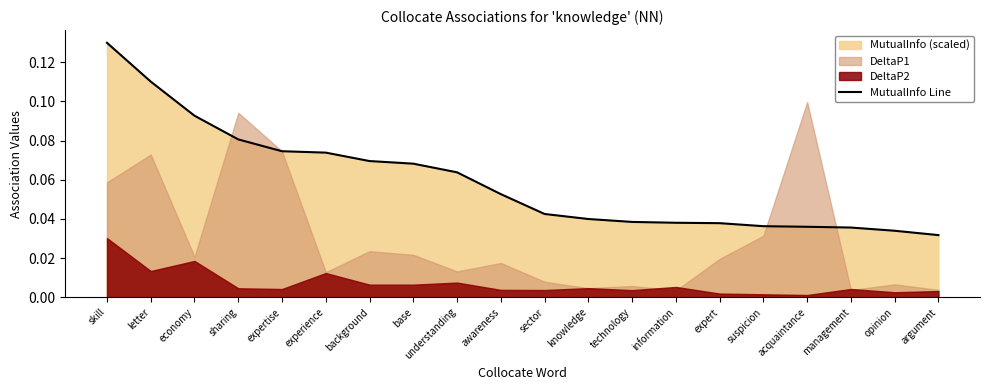

List the labels in order of value, smallest first.

argument, opinion, management, acquaintance, suspicion, expert, information, technology, knowledge, sector, awareness, understanding, base, background, experience, expertise, sharing, economy, letter, skill